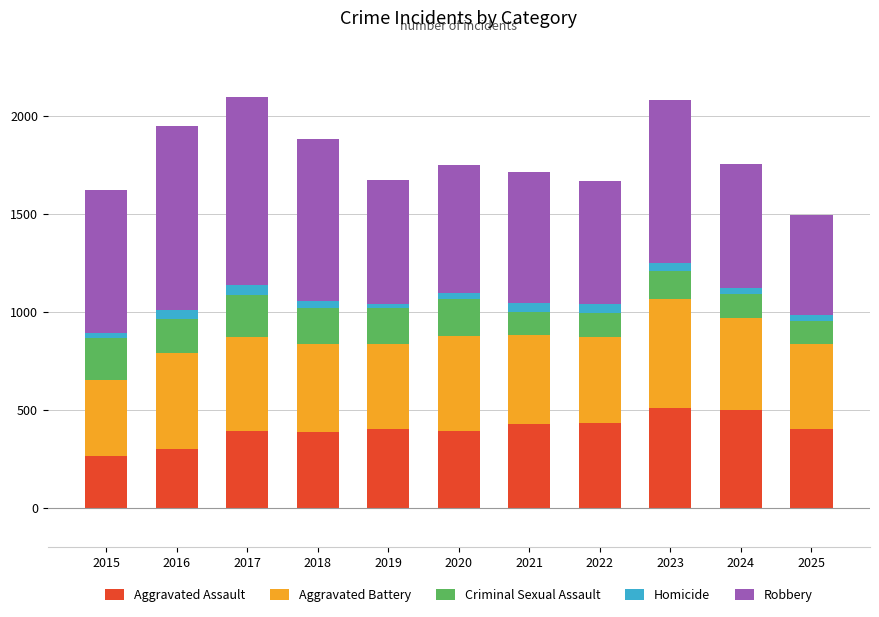

What is the minimum value for Aggravated Assault?

262